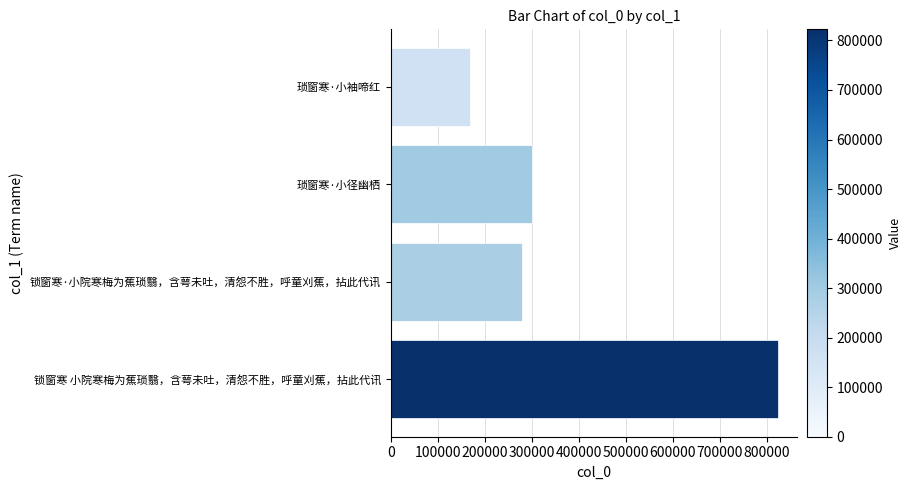

The value at 琐窗寒·小袖啼红 is 238346. True or false?

False